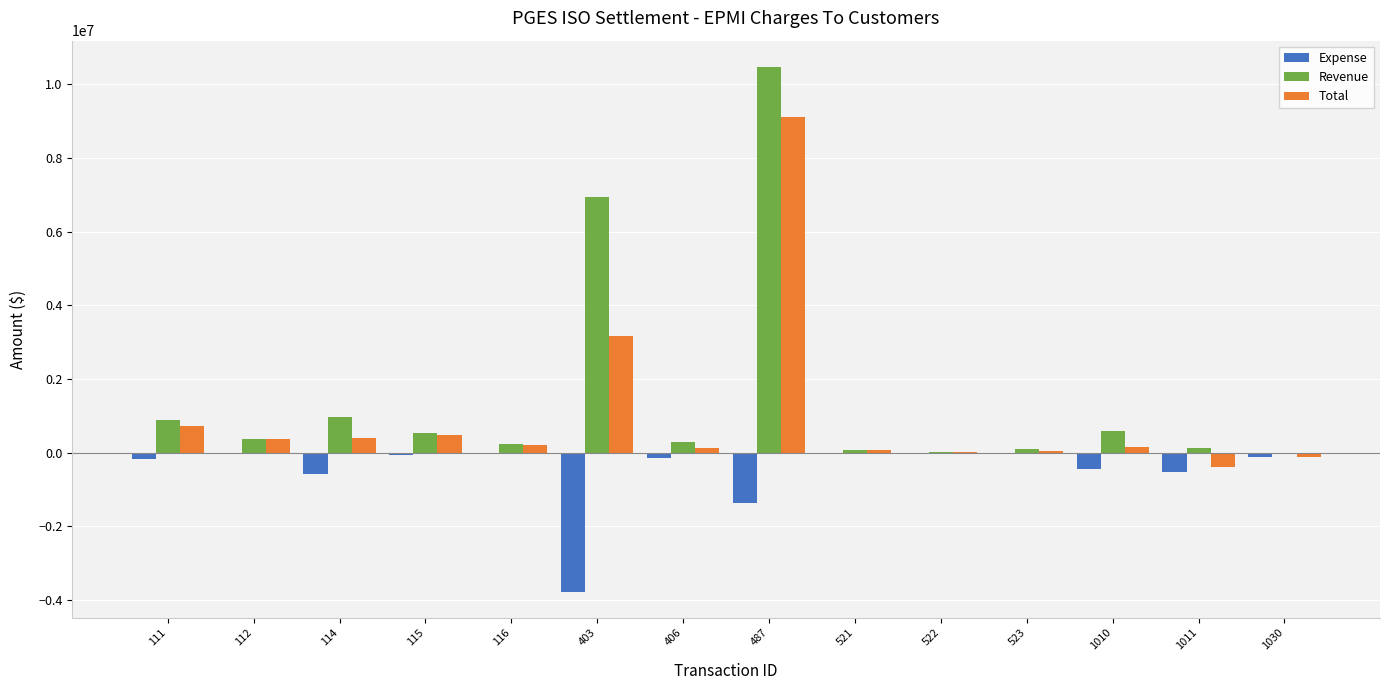

What is the sum of all Revenue values?

21661982.5